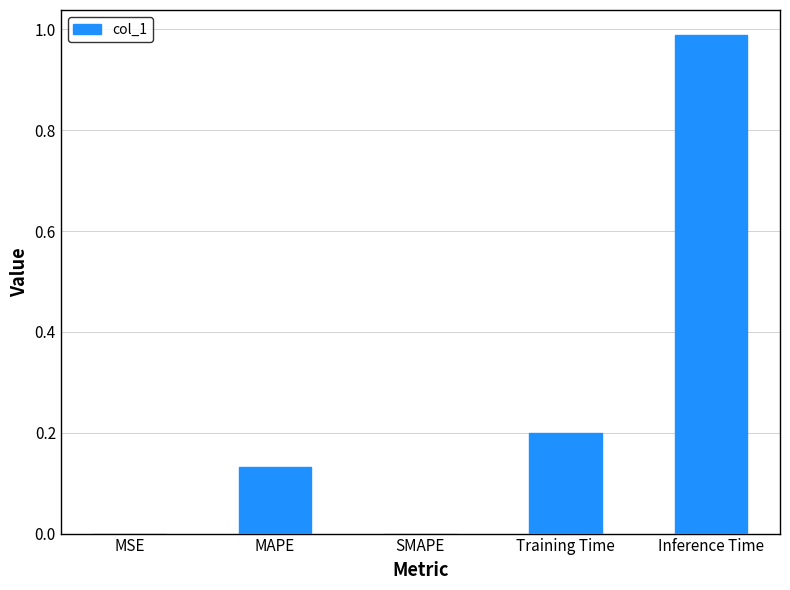

The chart shows a value of -0.6 at SMAPE. True or false?

False